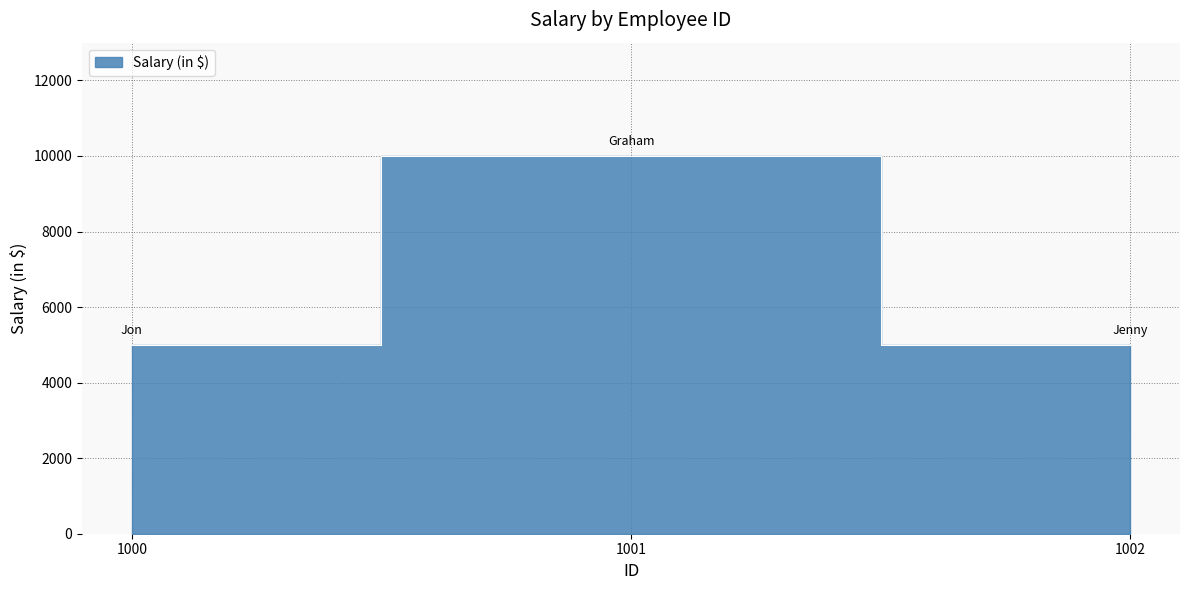

Does the chart display data point markers on the line(s)?

No